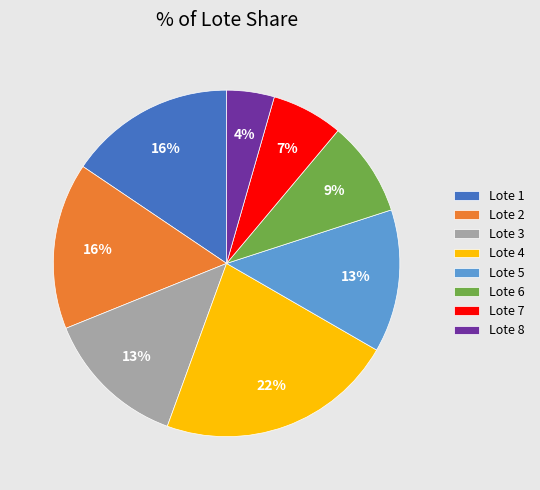

Is it true that Lote 7 is 7% of the pie?

True